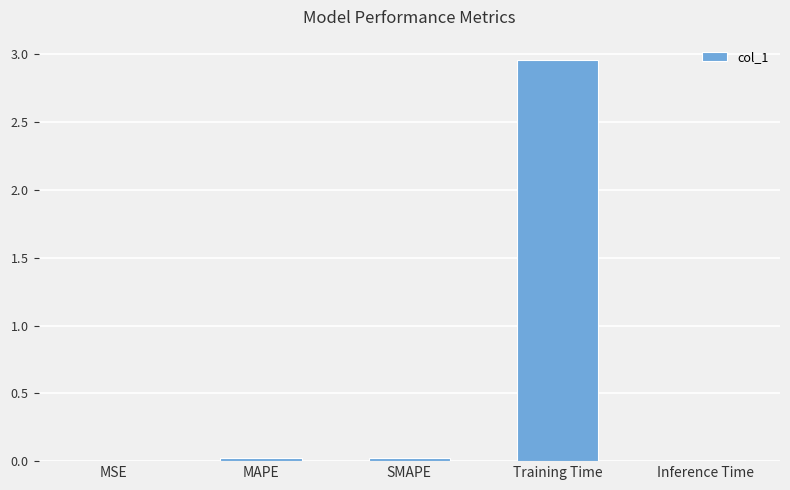

What is the difference between the maximum and minimum values?

3.0